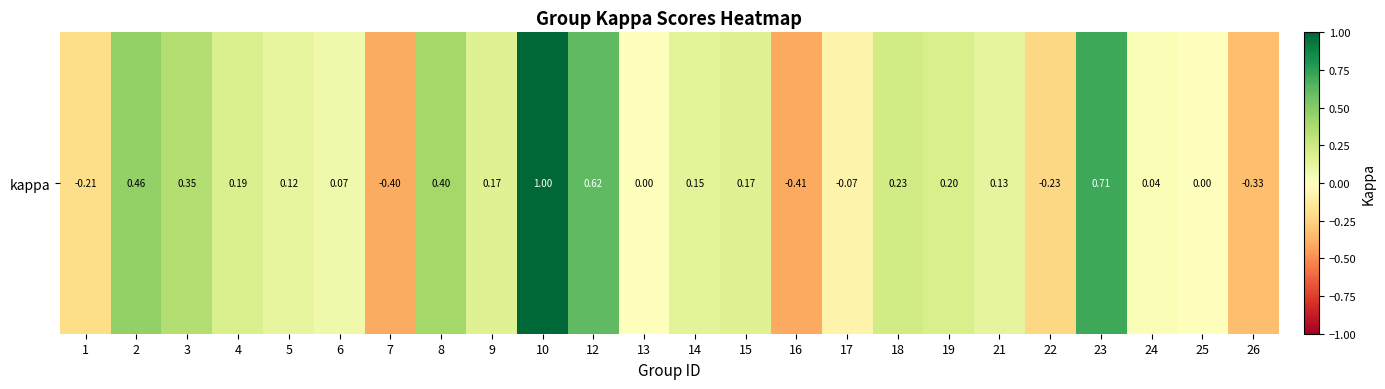

Which category has the highest value across all series?

10